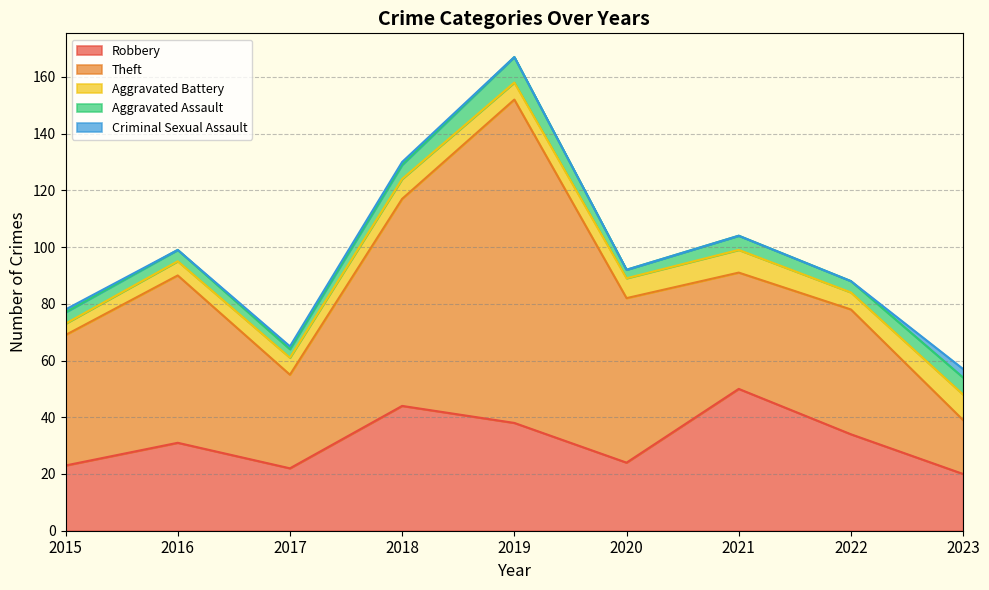

Where does the Aggravated Battery series first go above 6?

2018